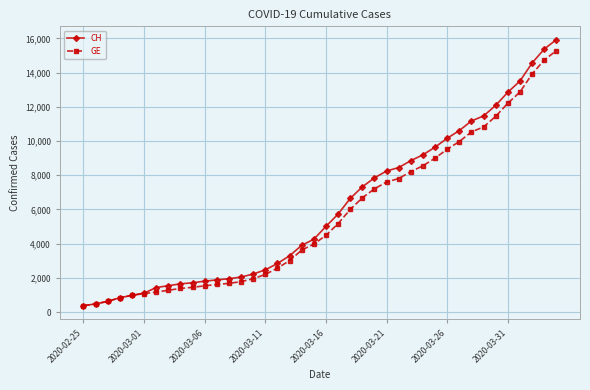

How many lines are shown in the chart?

2